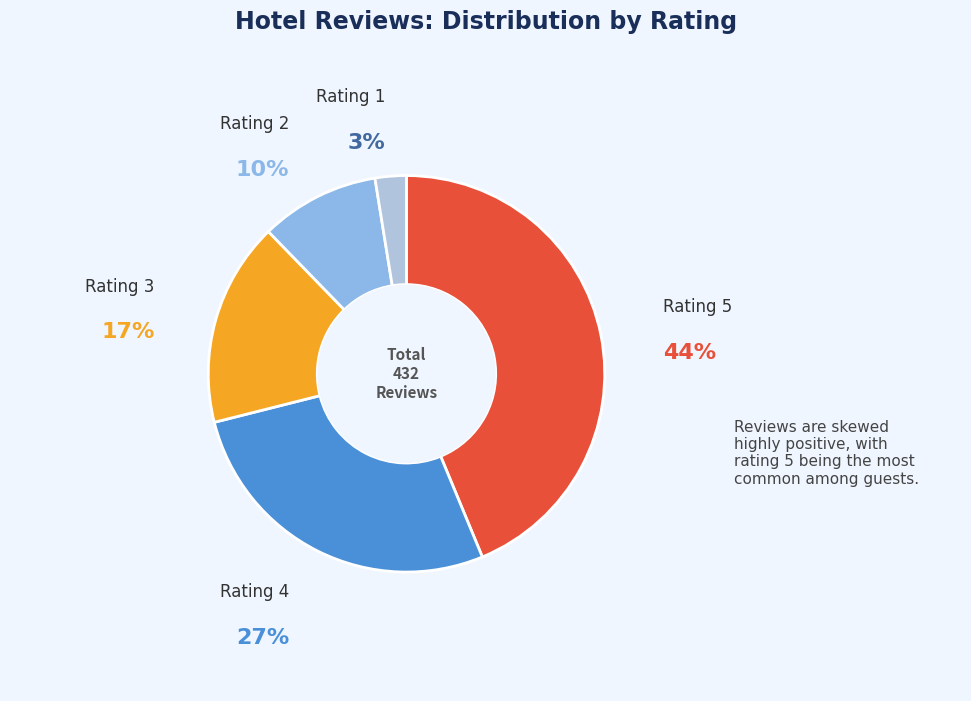

Which has a higher value, Rating 1 or Rating 5?

Rating 5